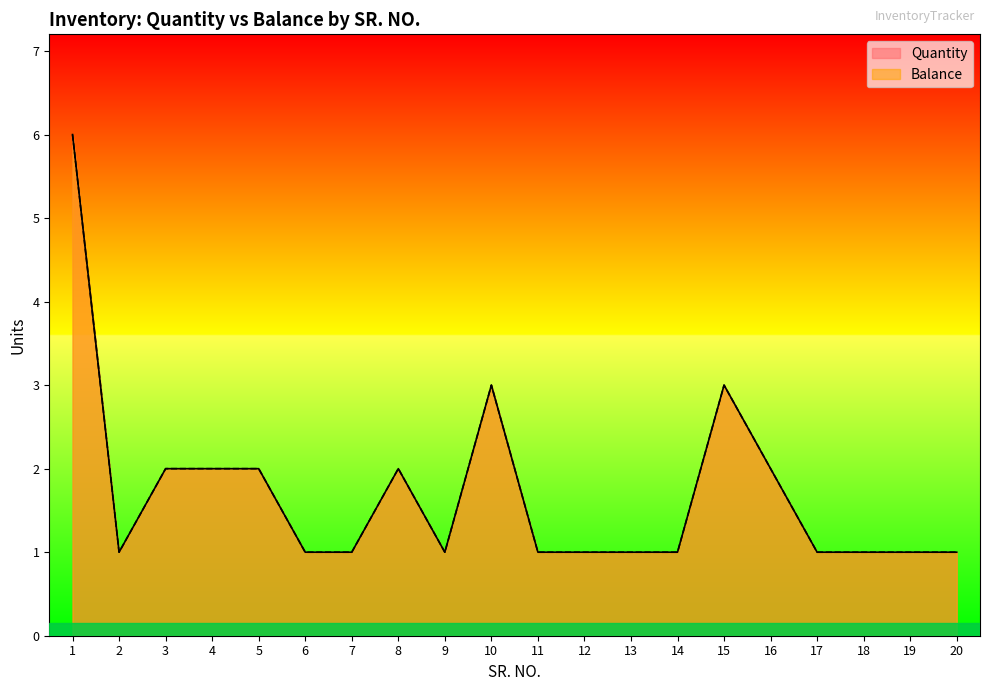

Which series changed the most between 5 and 7?

Quantity